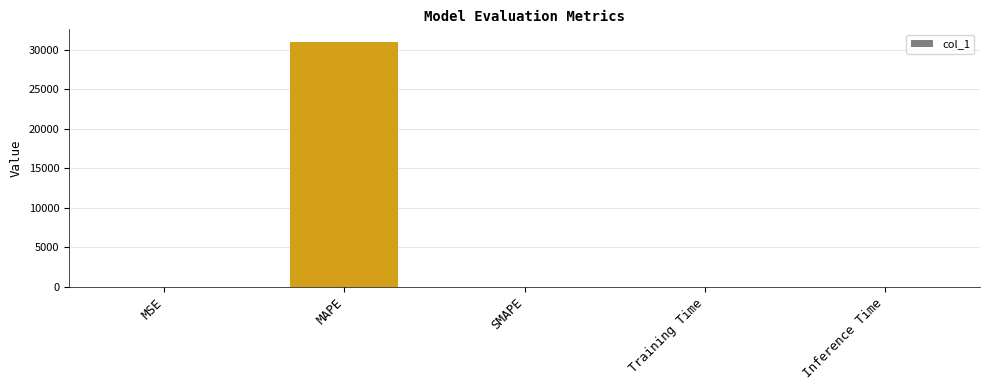

What is the change in value from SMAPE to Training Time?

-0.3